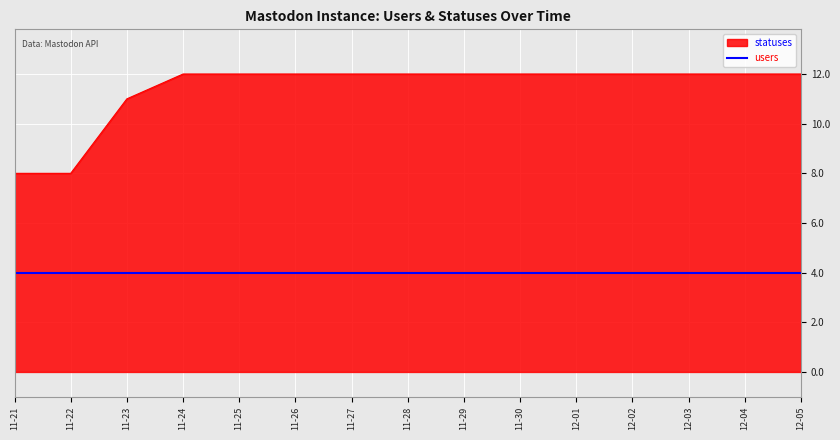

At which label is statuses closest to 10?

11-23